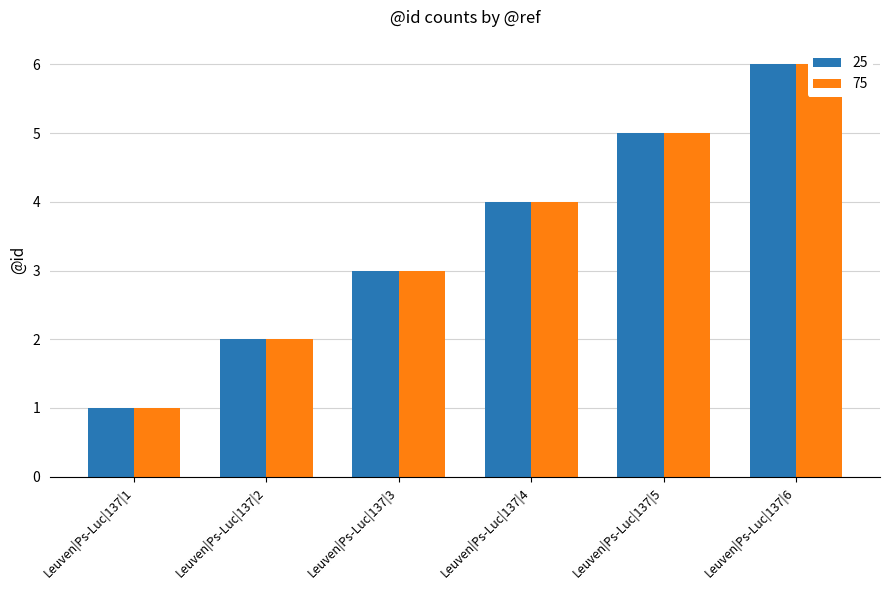

Between Leuven|Ps-Luc|137|2 and Leuven|Ps-Luc|137|5, which series saw the biggest shift?

25